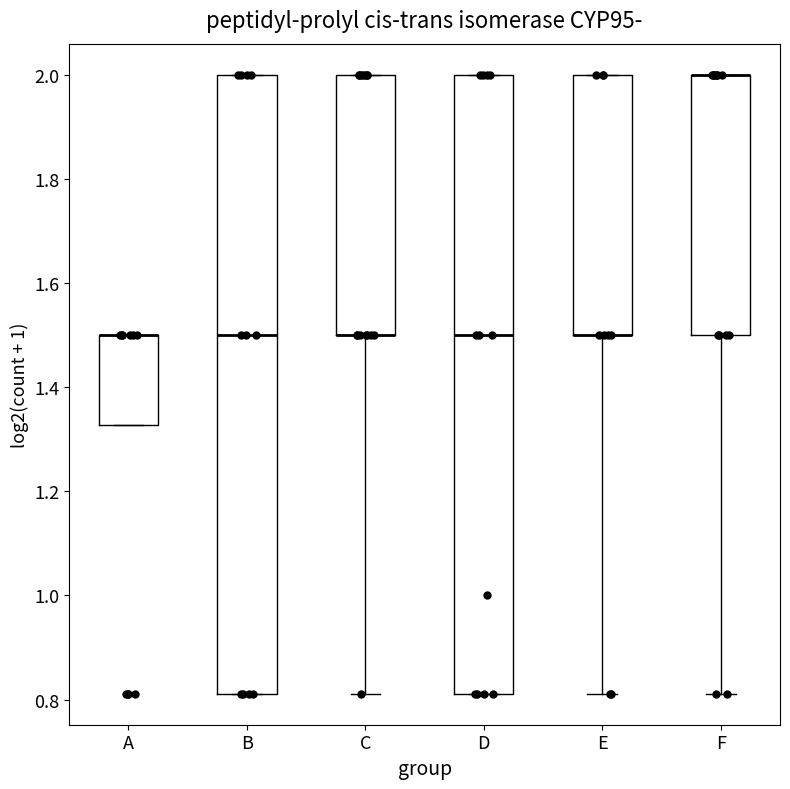

Reading left to right, transcribe this box plot: for each box, give where its median line is, the range the box spans, and where its two whiskers end, as read against the y-axis. The values are not printed on the chart, so give them approximately, as read against the axis.

A: median 1.50 (drawn on the box's upper edge), box 1.32 to 1.50, whiskers 1.32 to 1.50
B: median 1.50, box 0.82 to 2.00, whiskers 0.82 to 2.00
C: median 1.50 (drawn on the box's lower edge), box 1.50 to 2.00, whiskers 0.82 to 2.00
D: median 1.50, box 0.82 to 2.00, whiskers 0.82 to 2.00
E: median 1.50 (drawn on the box's lower edge), box 1.50 to 2.00, whiskers 0.82 to 2.00
F: median 2.00 (drawn on the box's upper edge), box 1.50 to 2.00, whiskers 0.82 to 2.00